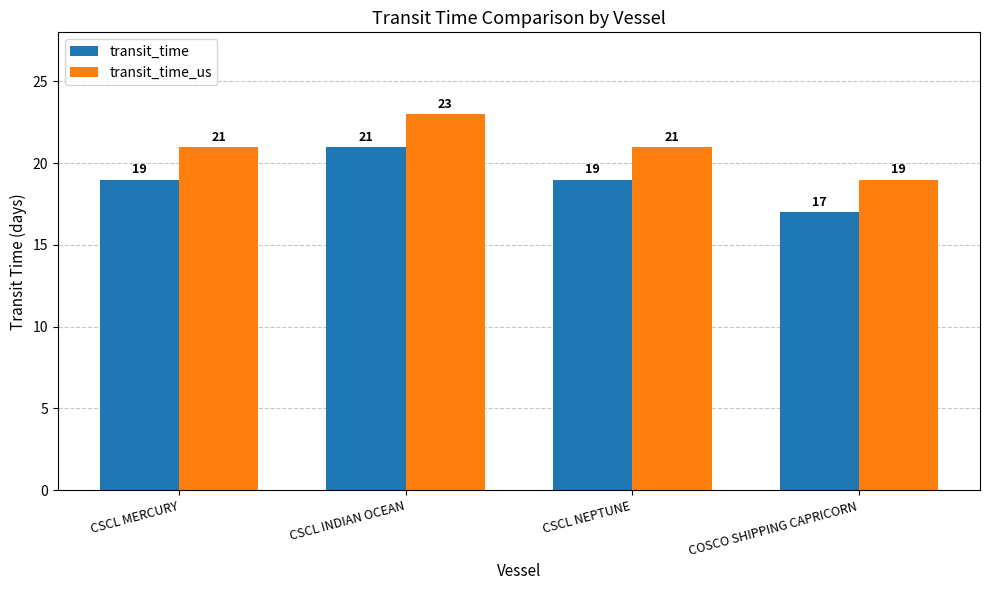

What is the approximate value of transit_time at CSCL MERCURY?

19